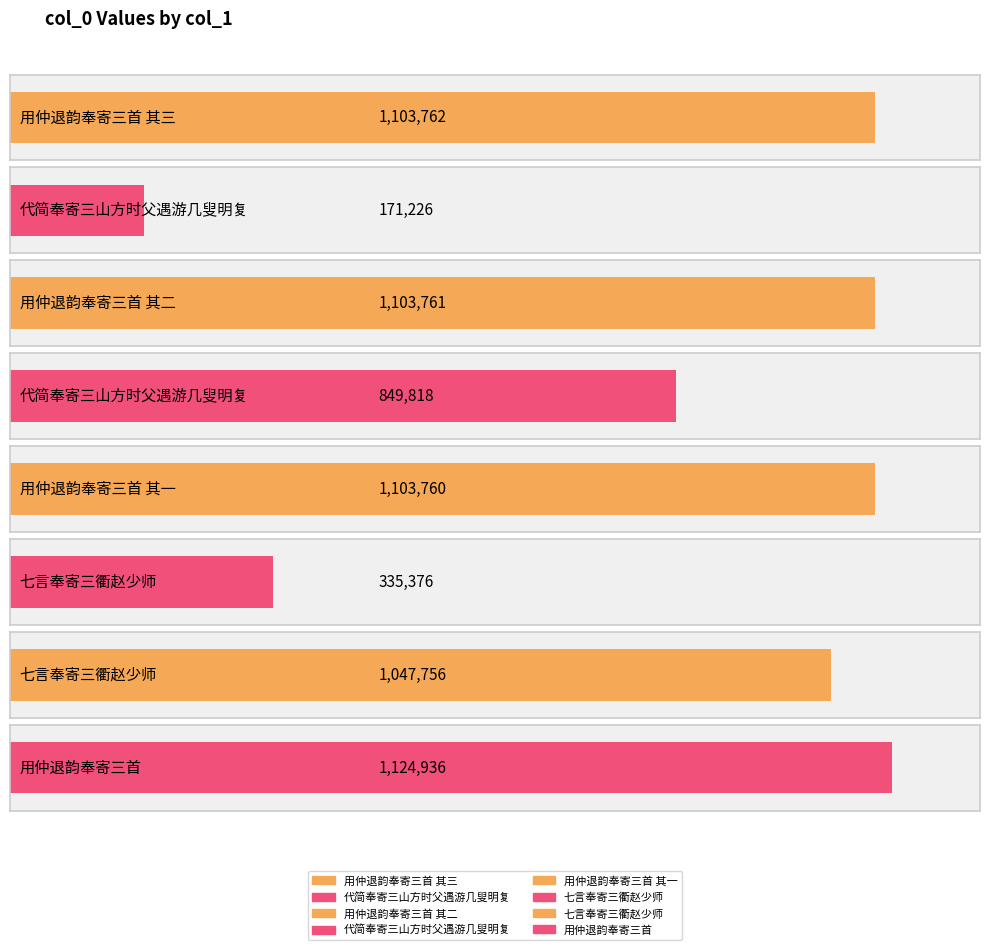

What is the change in value from 用仲退韵奉寄三首 其二 to 用仲退韵奉寄三首 其一?

-1